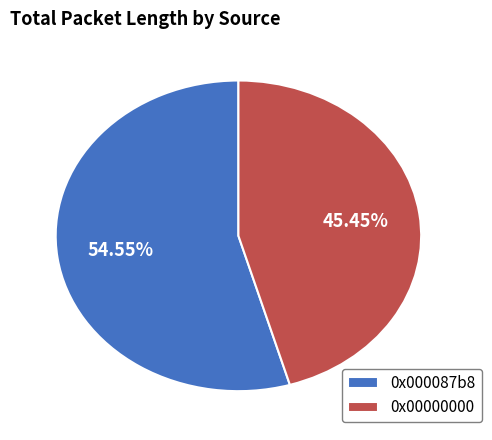

Combined, what portion of the pie is 0x000087b8 and 0x00000000?

100.0%